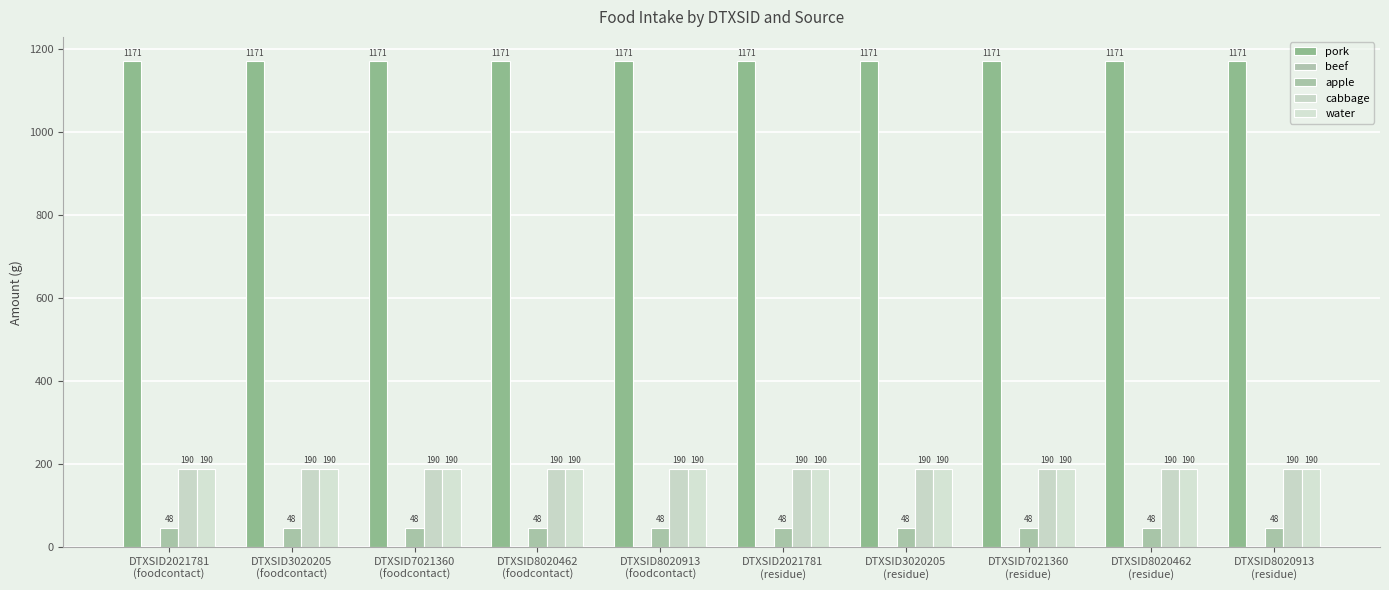

What is the value of the cabbage bar at the 4th from the left?

189.6